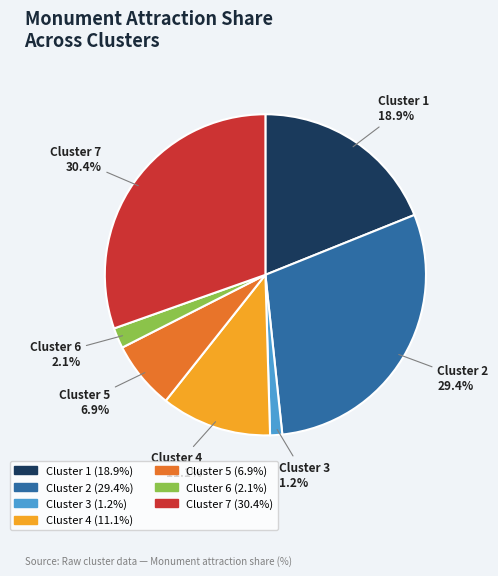

To the nearest percent, what percentage of the pie is Cluster 2?

29%